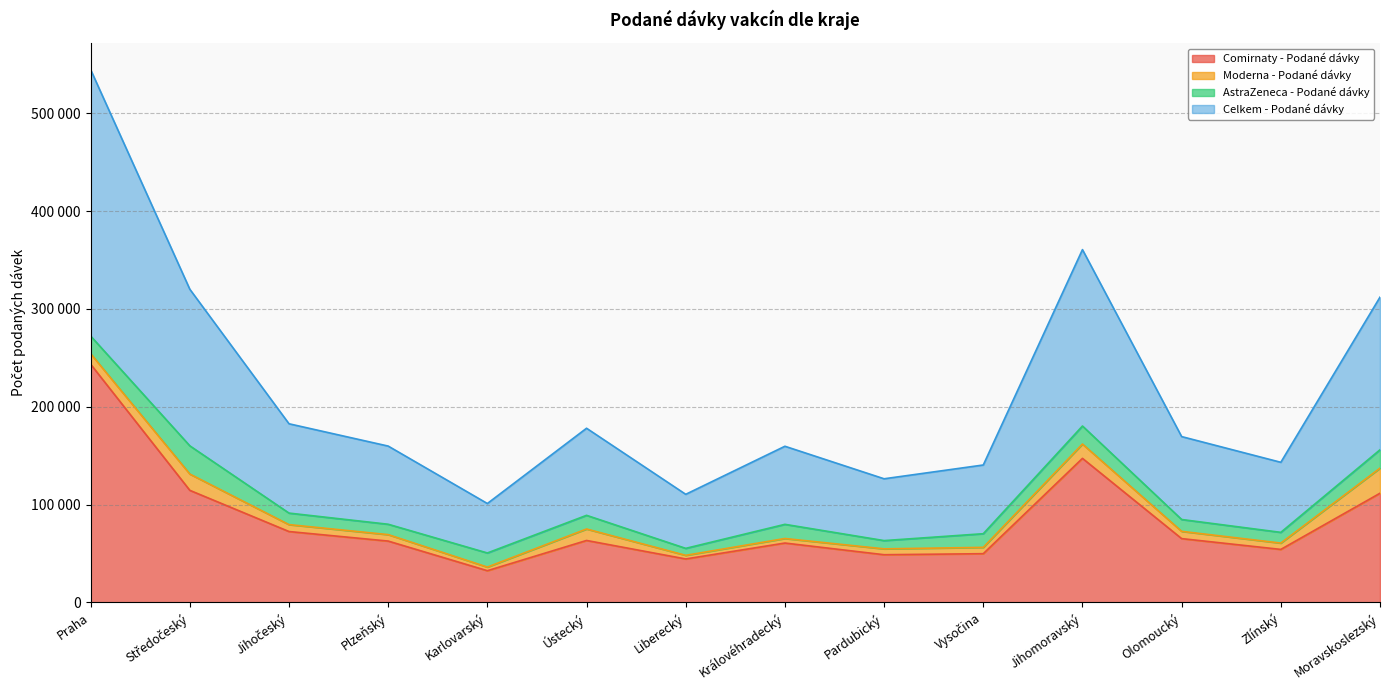

At which category does Comirnaty - Podané dávky reach its first local peak?

Ústecký